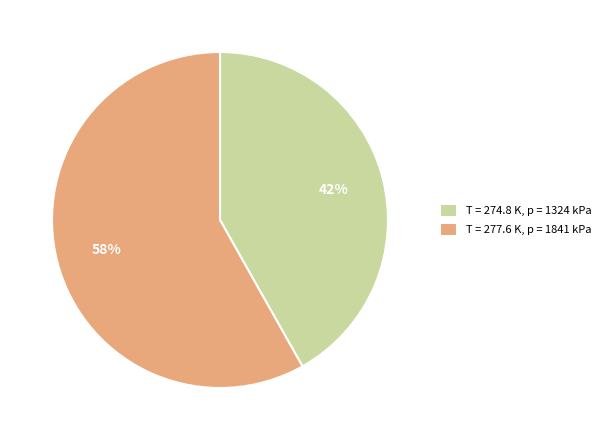

What is the majority slice?

T = 277.6 K, p = 1841 kPa